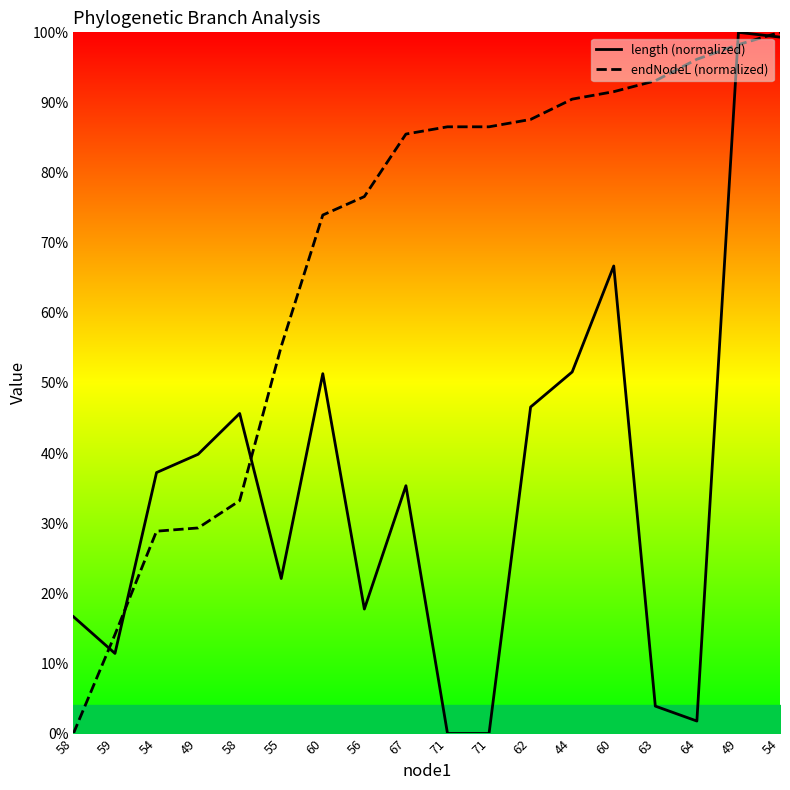

Between which two adjacent categories do endNodeL (normalized) and length (normalized) first intersect?

58 and 59